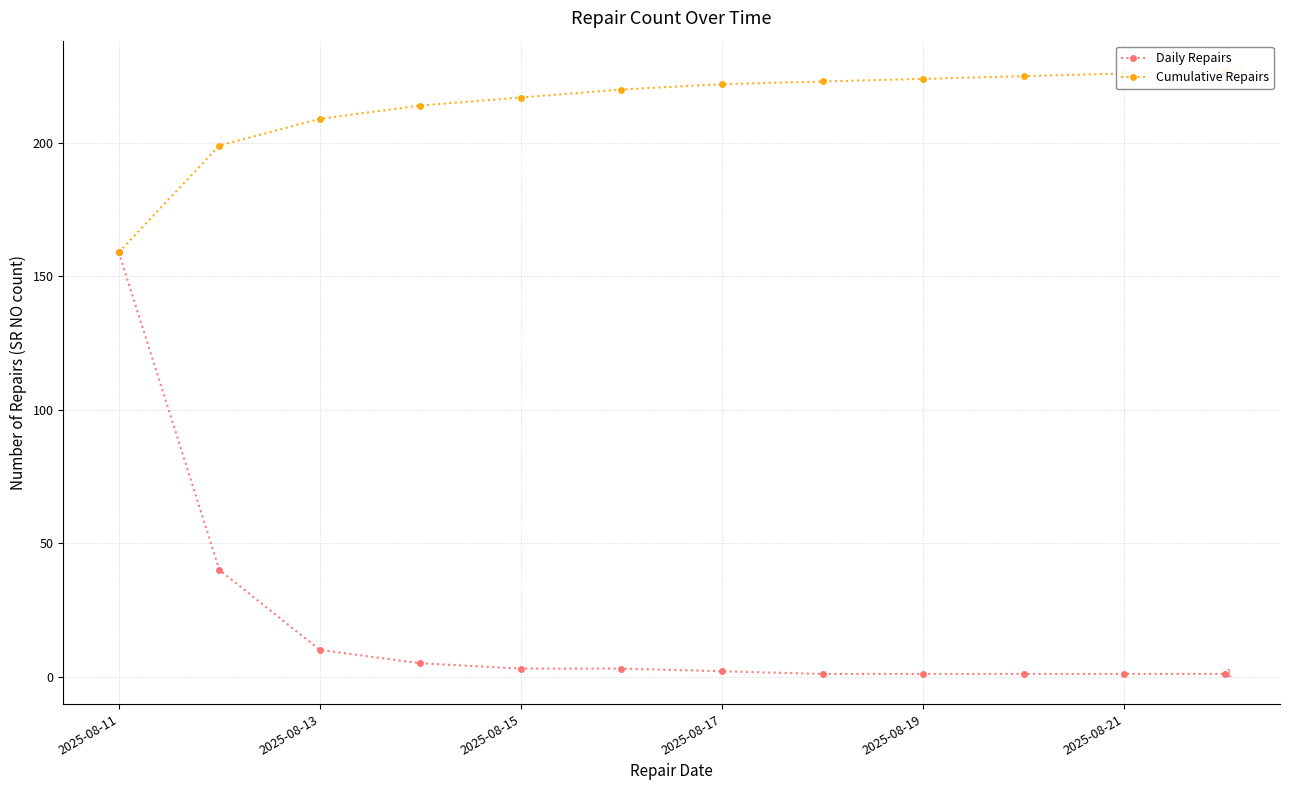

Is this an area chart (filled region under the line)?

No